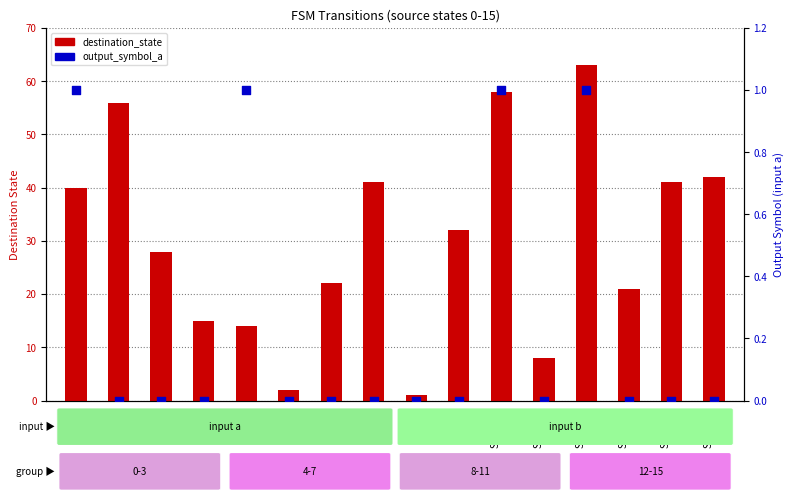

Which series has the widest spread of Y values?

destination_state